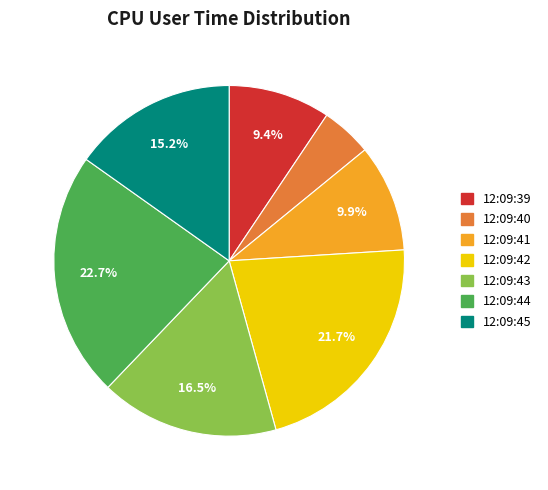

To the nearest percent, what is the difference between the largest and smallest slice percentages?

18%